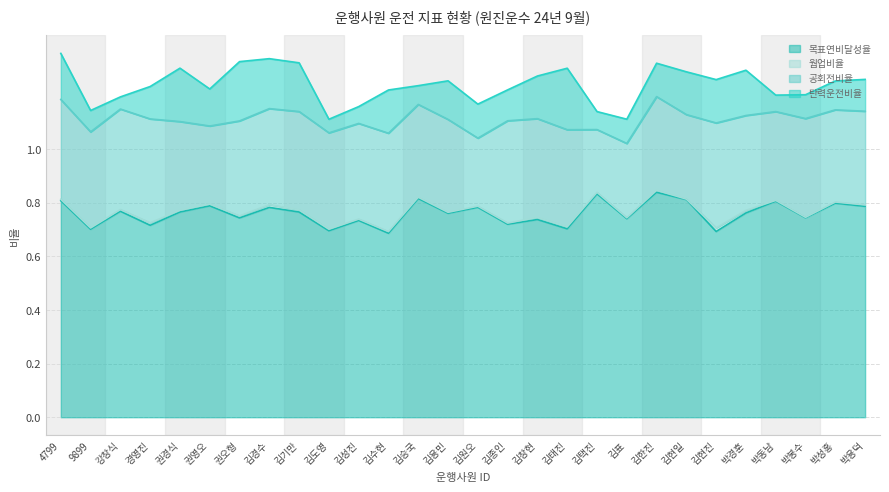

Reading right to left, extract all data points from this chart.

목표연비달성율: 박용덕=0.8	박성홍=0.8	박봉수=0.7	박동남=0.8	박경훈=0.8	김현진=0.7	김현일=0.8	김한진=0.8	김표=0.7	김택진=0.8	김태진=0.7	김창현=0.7	김종인=0.7	김원오=0.8	김용민=0.8	김승국=0.8	김수현=0.7	김성진=0.7	김도영=0.7	김기만=0.8	김경수=0.8	권오형=0.7	권영오=0.8	권경식=0.8	경영진=0.7	강창식=0.8	9899=0.7	4799=0.8
웜업비율: 박용덕=0.0	박성홍=0.0	박봉수=0.0	박동남=0.0	박경훈=0.0	김현진=0.0	김현일=0.0	김한진=0.0	김표=0.0	김택진=0.0	김태진=0.0	김창현=0.0	김종인=0.0	김원오=0.0	김용민=0.0	김승국=0.0	김수현=0.0	김성진=0.0	김도영=0.0	김기만=0.0	김경수=0.0	권오형=0.0	권영오=0.0	권경식=0.0	경영진=0.0	강창식=0.0	9899=0.0	4799=0.0
공회전비율: 박용덕=0.3	박성홍=0.3	박봉수=0.4	박동남=0.3	박경훈=0.4	김현진=0.4	김현일=0.3	김한진=0.3	김표=0.3	김택진=0.2	김태진=0.4	김창현=0.4	김종인=0.4	김원오=0.3	김용민=0.3	김승국=0.3	김수현=0.4	김성진=0.4	김도영=0.4	김기만=0.4	김경수=0.4	권오형=0.4	권영오=0.3	권경식=0.3	경영진=0.4	강창식=0.4	9899=0.4	4799=0.4
탄력운전비율: 박용덕=0.1	박성홍=0.1	박봉수=0.1	박동남=0.1	박경훈=0.2	김현진=0.2	김현일=0.2	김한진=0.1	김표=0.1	김택진=0.1	김태진=0.2	김창현=0.2	김종인=0.1	김원오=0.1	김용민=0.1	김승국=0.1	김수현=0.2	김성진=0.1	김도영=0.1	김기만=0.2	김경수=0.2	권오형=0.2	권영오=0.1	권경식=0.2	경영진=0.1	강창식=0.0	9899=0.1	4799=0.2